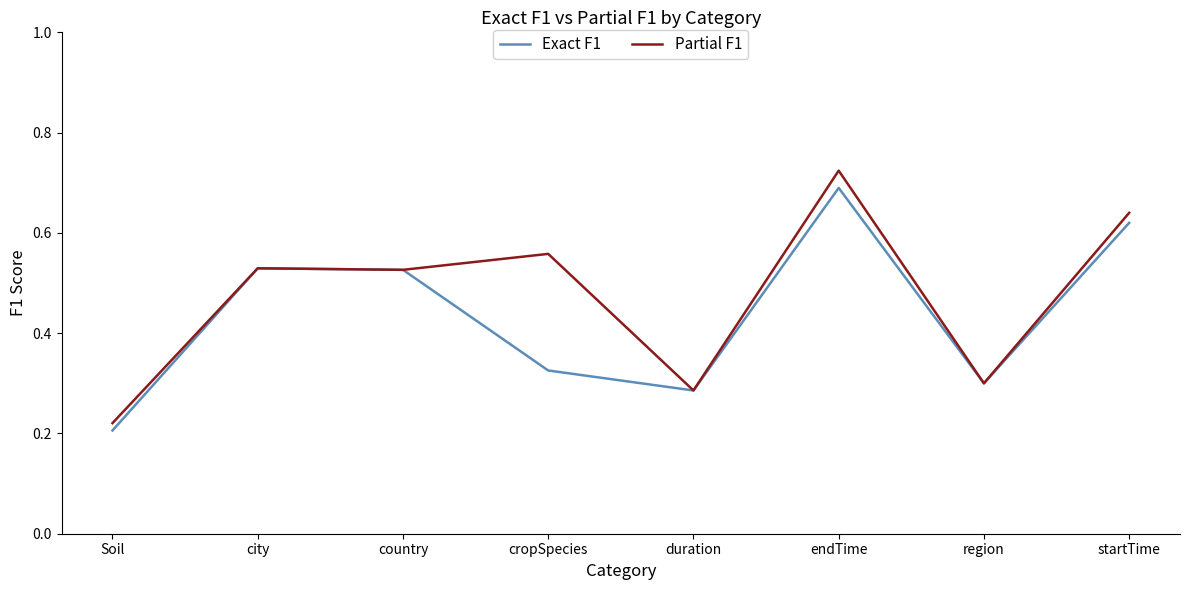

How many lines are shown in the chart?

2